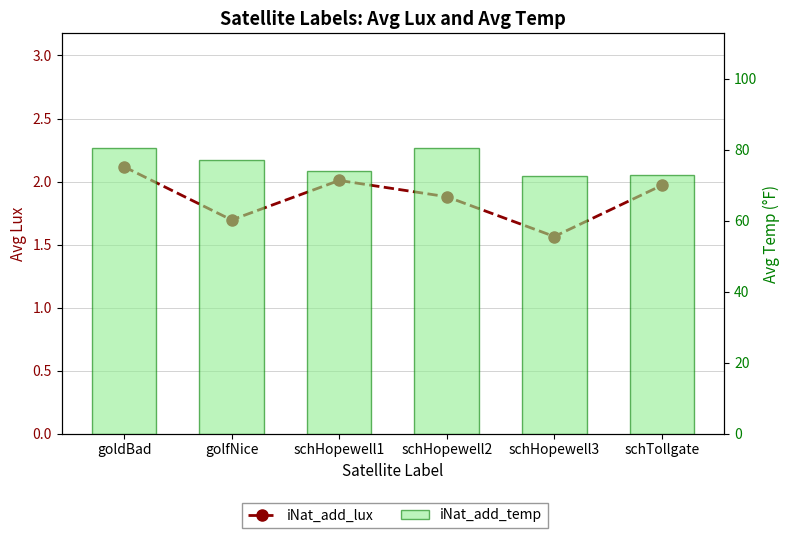

What is the difference between the maximum and minimum values in the iNat_add_lux series?

0.6